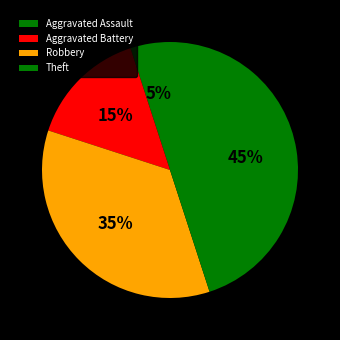

To the nearest percent, what is the average slice percentage?

25%